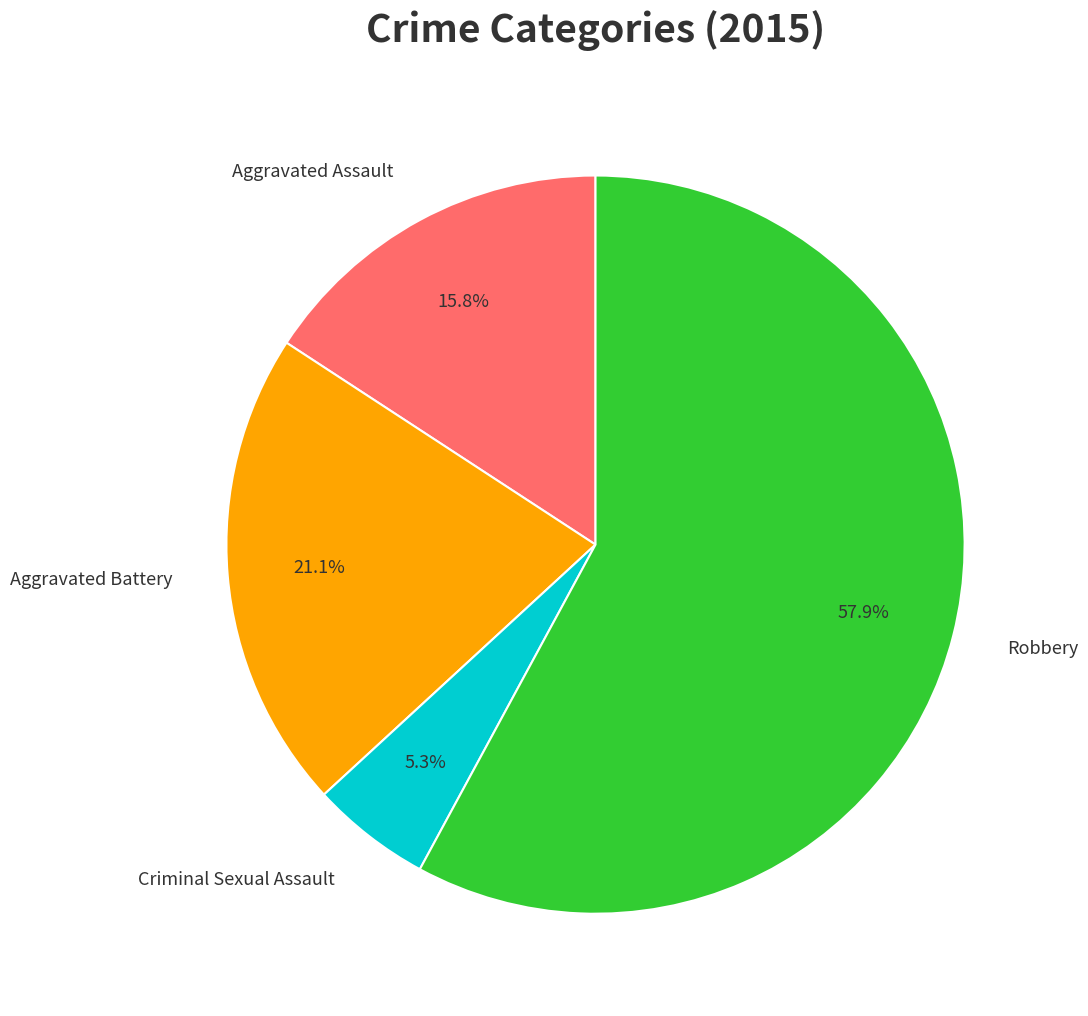

What is the largest slice in the pie chart?

Robbery